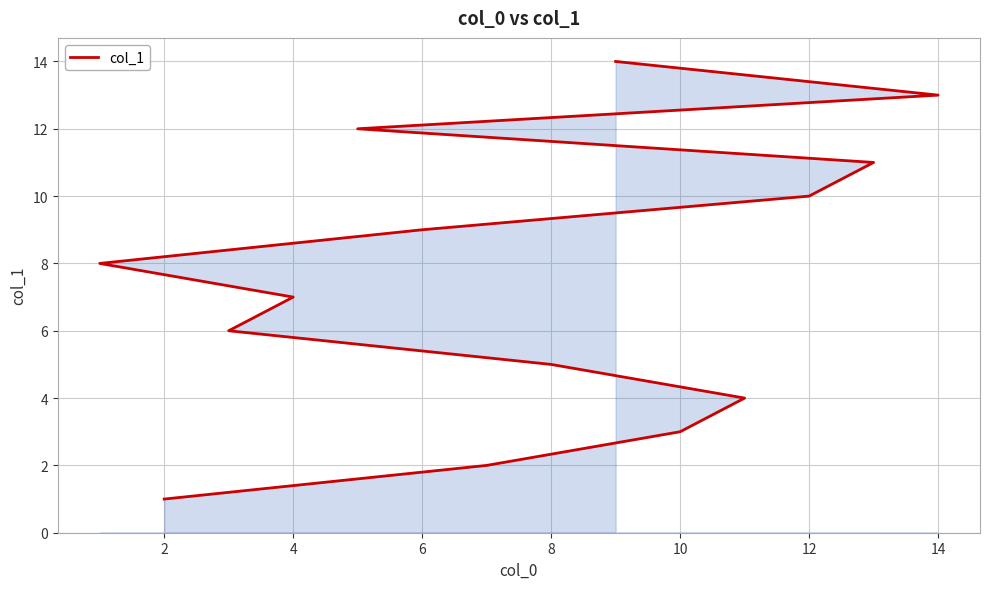

What is the sum of all values?

105